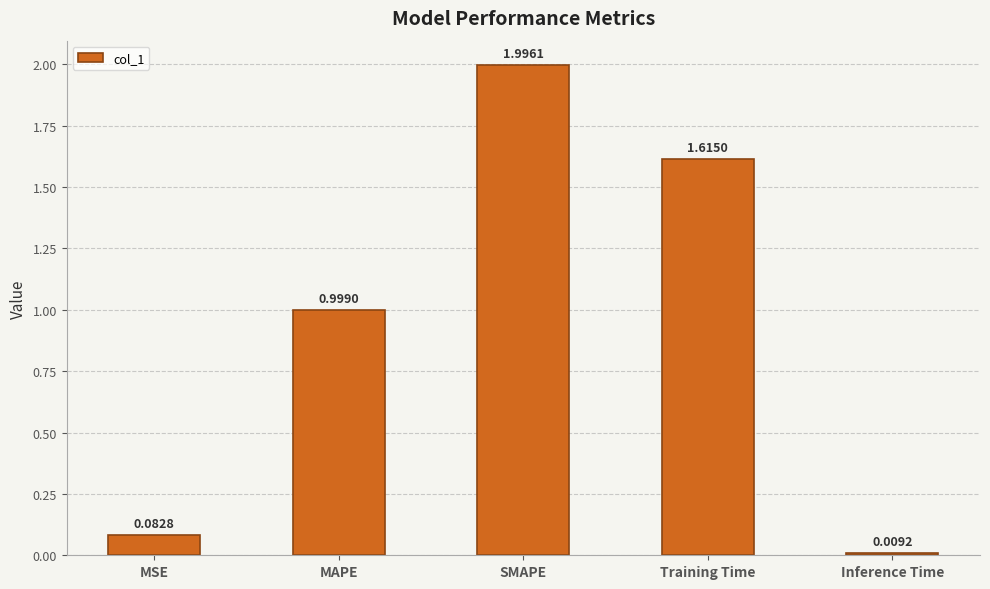

At which category does the chart reach its minimum across all series?

Inference Time